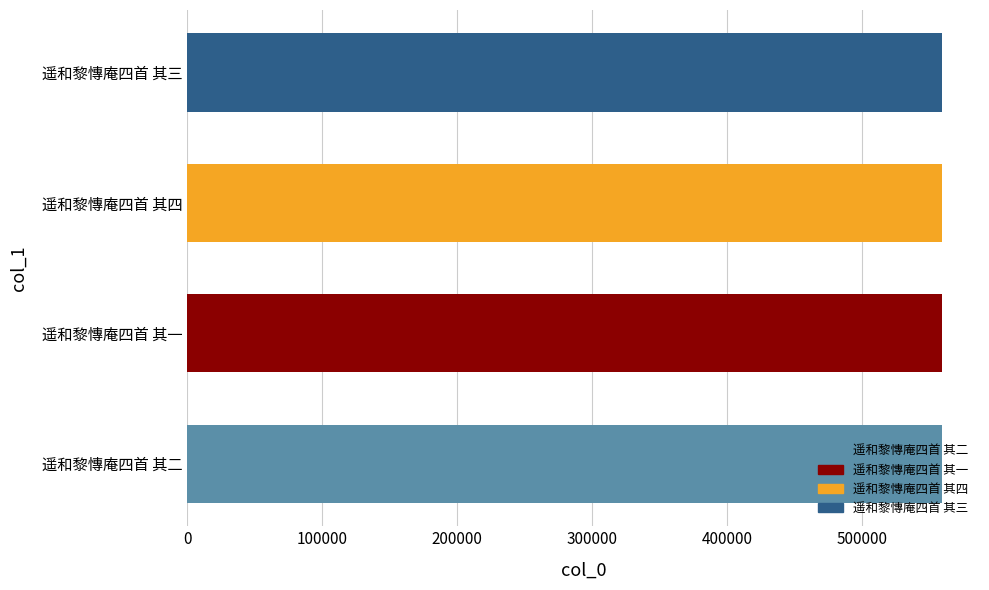

Are the bars horizontal?

Yes